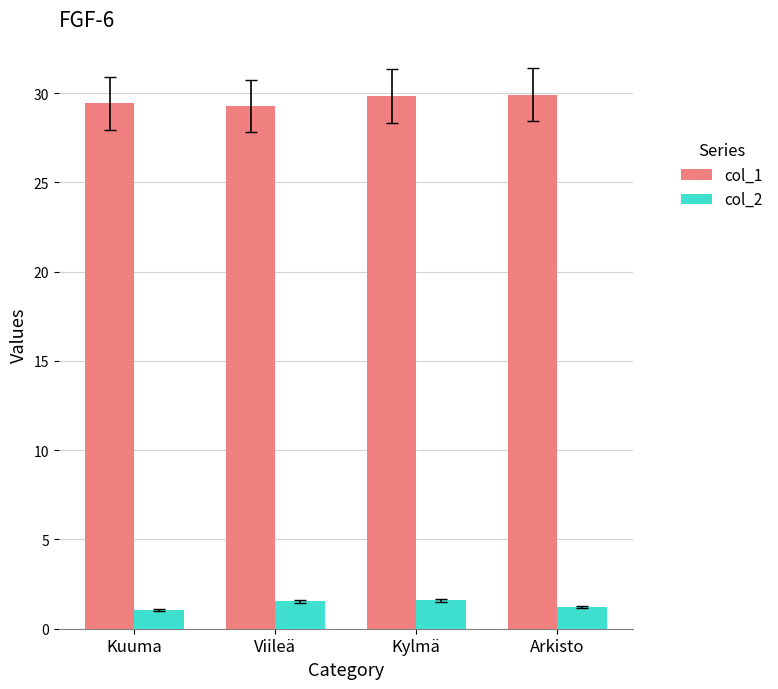

True or false: col_1 has a value of 29.9 at Arkisto.

True